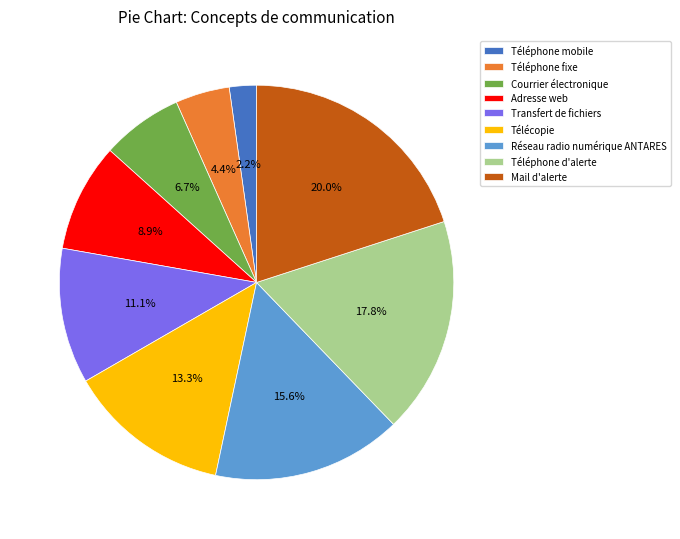

Combined, do Téléphone fixe and Réseau radio numérique ANTARES account for over 50%?

No